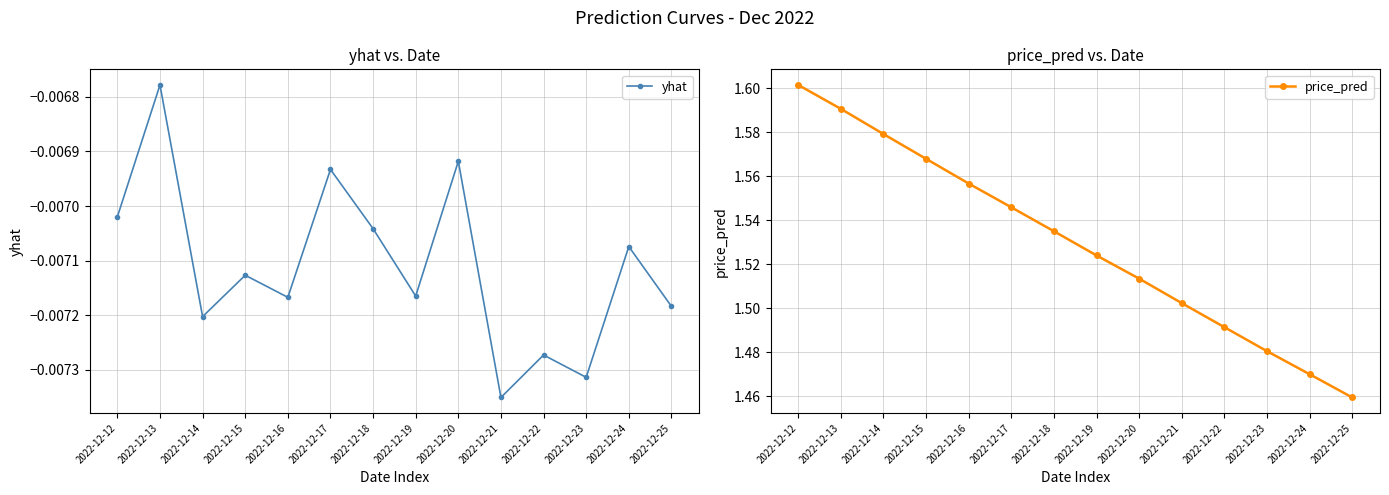

Which series has the largest total across all categories?

price_pred